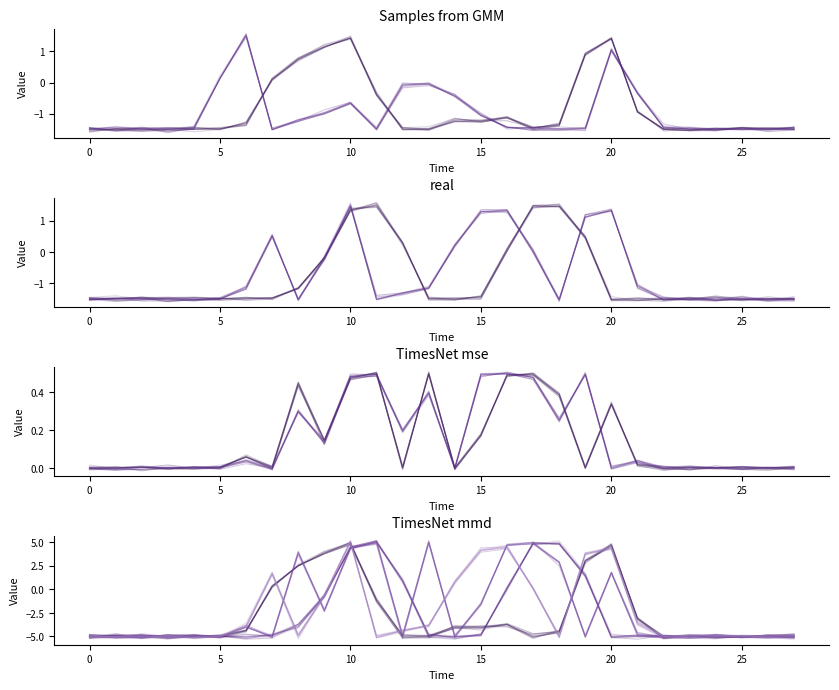

What is the difference between the highest and lowest values at 26?

5.2